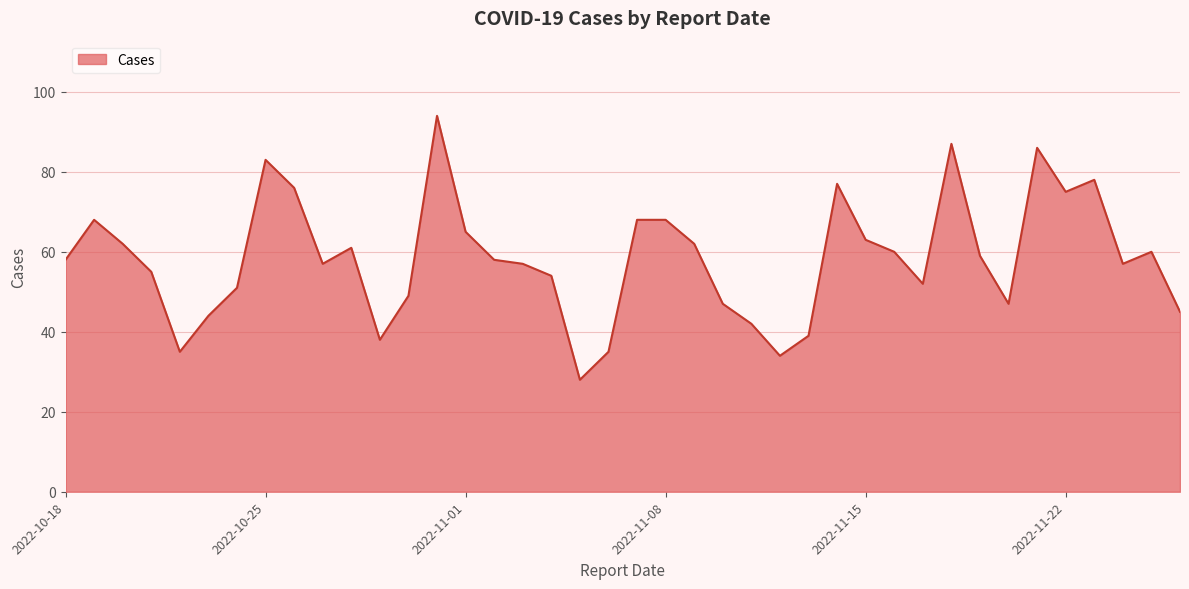

What is the difference between the maximum and minimum values?

66